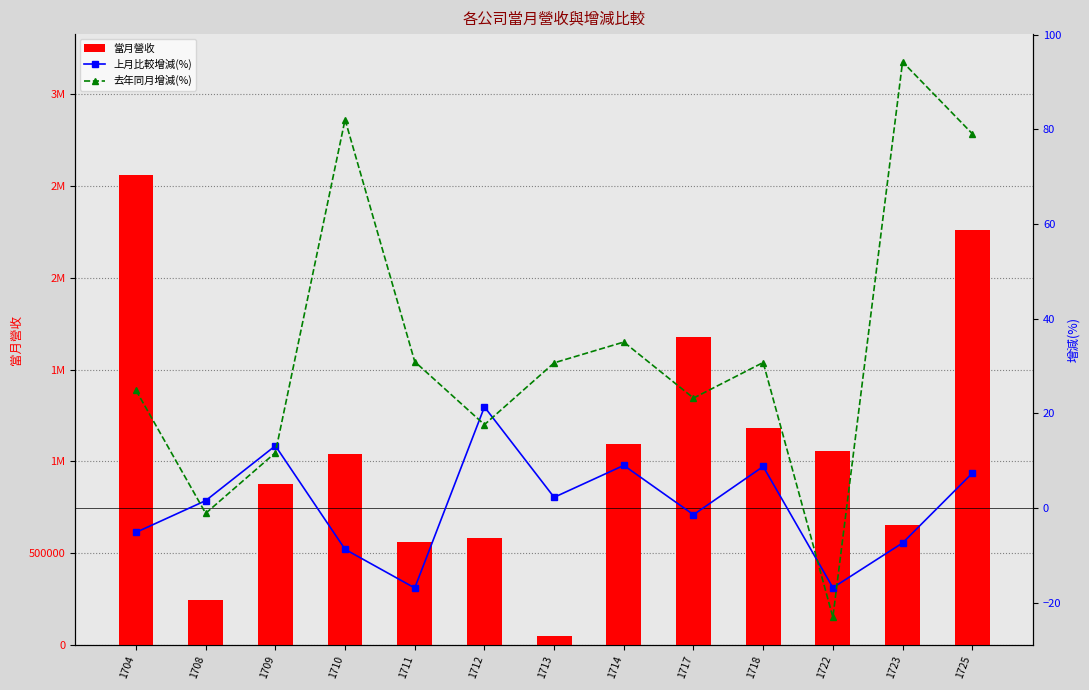

What is the sum of all 去年同月增減(%) values?

436.2